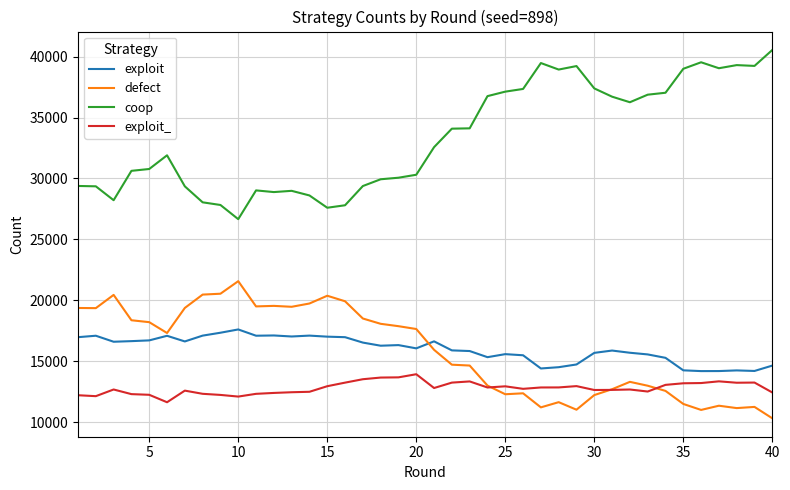

List the series in order of their peak value, lowest first.

exploit_, exploit, defect, coop